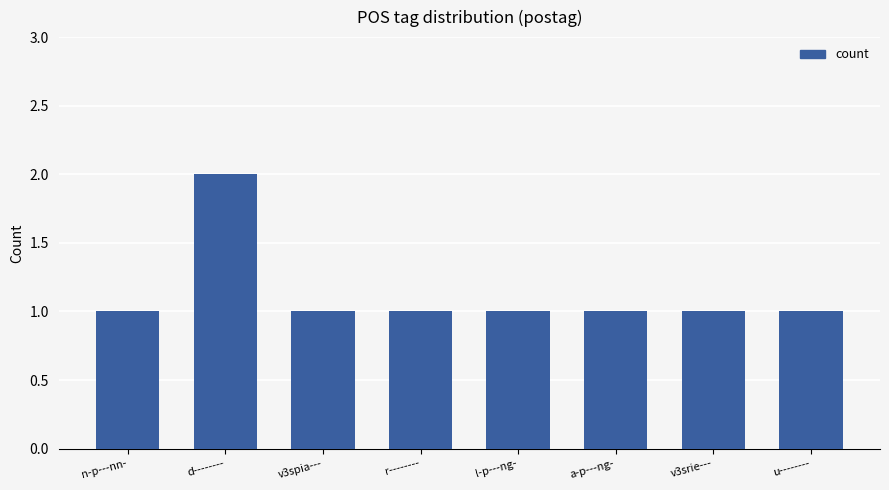

The value at v3spia--- is 0. True or false?

False